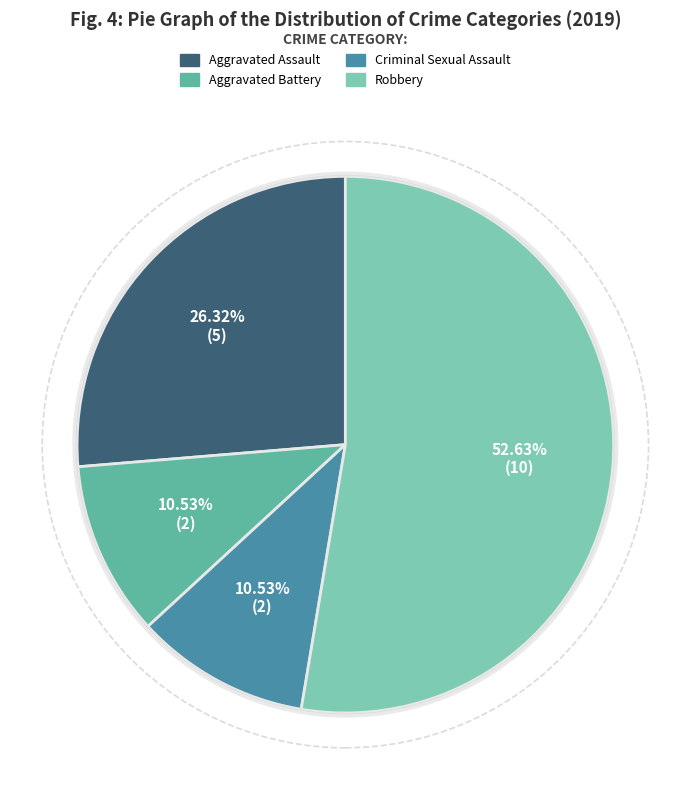

To the nearest percent, what portion does Robbery represent?

53%